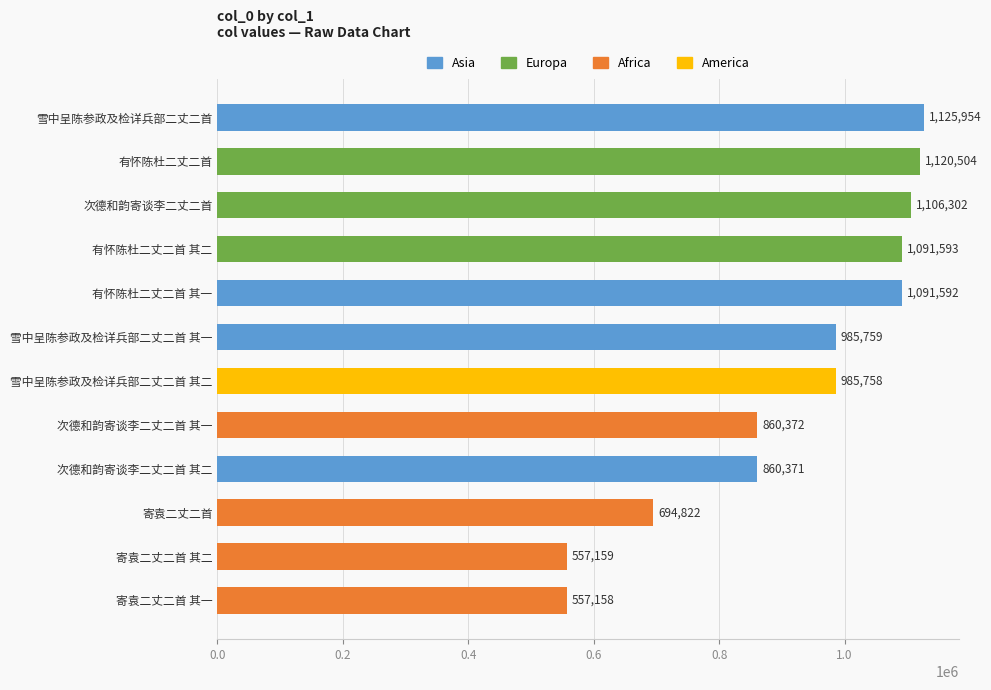

What is the minimum value shown in the chart?

557158